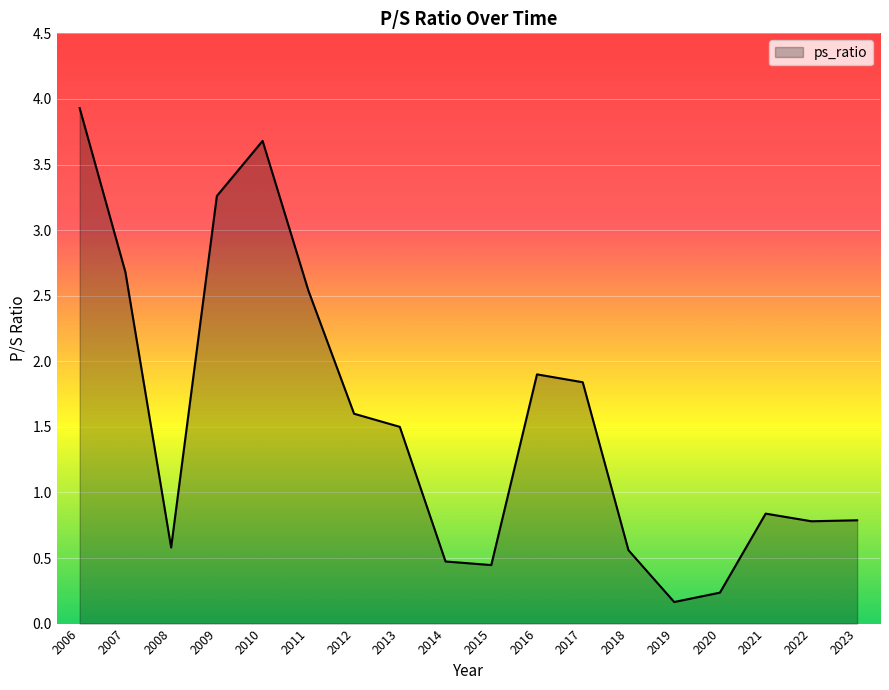

At which label is the value closest to 2?

2016